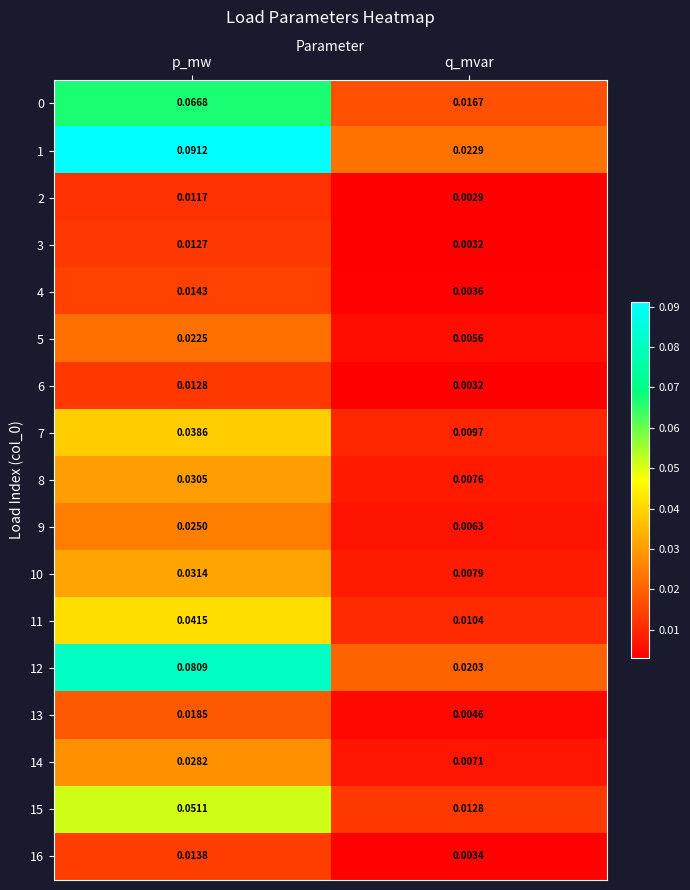

Which label corresponds to the largest value in the chart?

p_mw